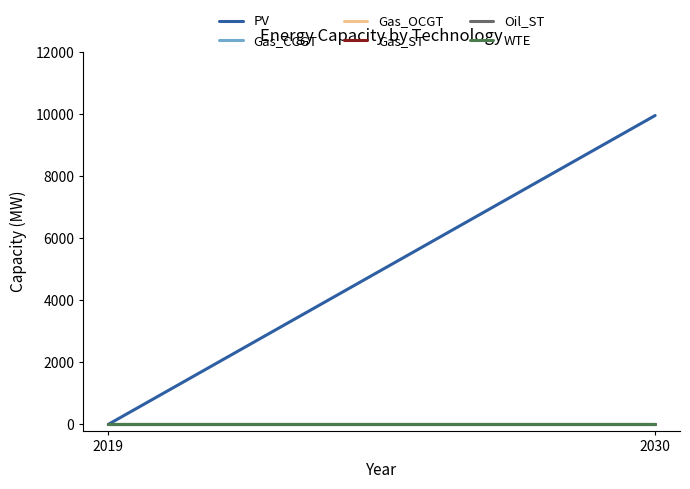

At which label does Gas_OCGT reach its minimum?

2019